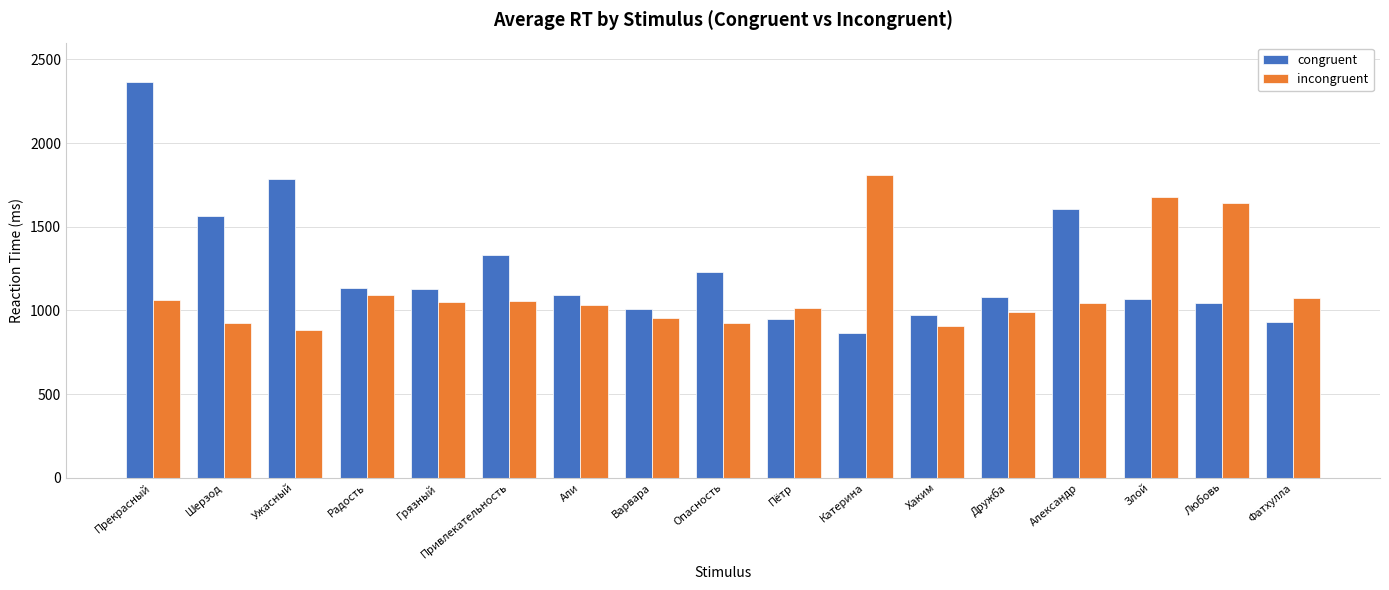

How many values in the incongruent series are below 1044?

8